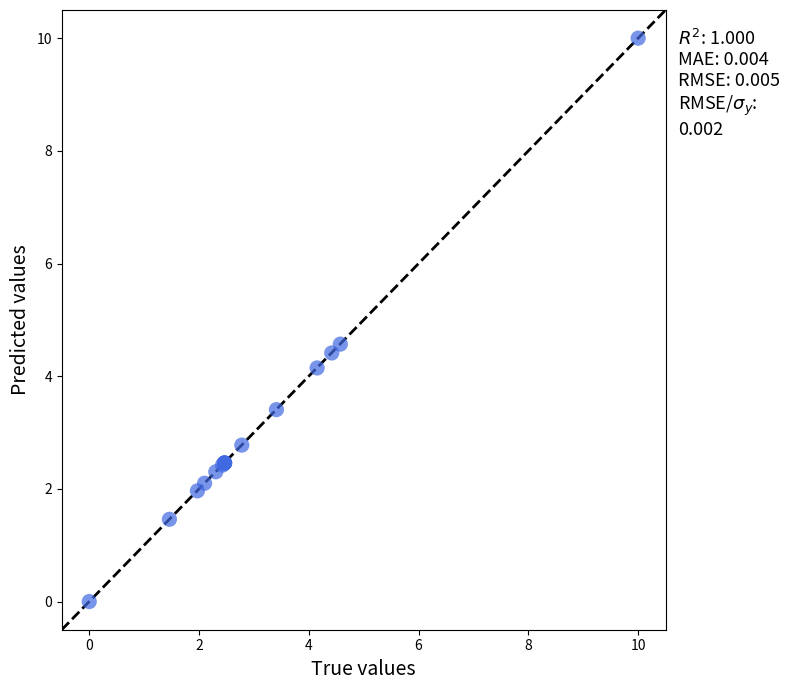

What Y value in the scatter plot is closest to 5?

4.6